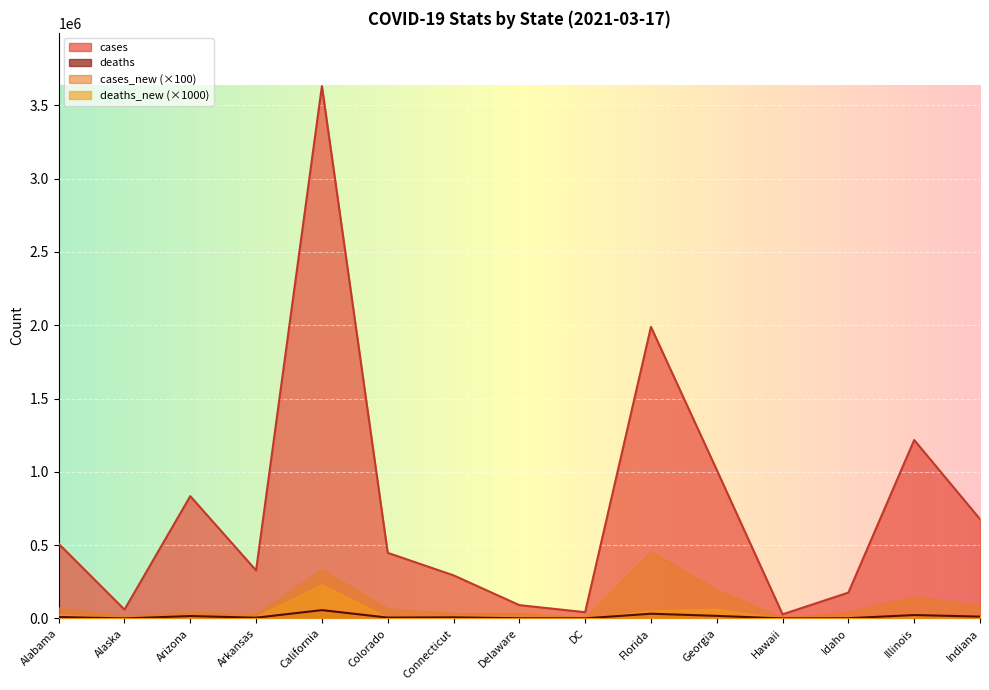

What is the maximum value shown in the chart?

3631245